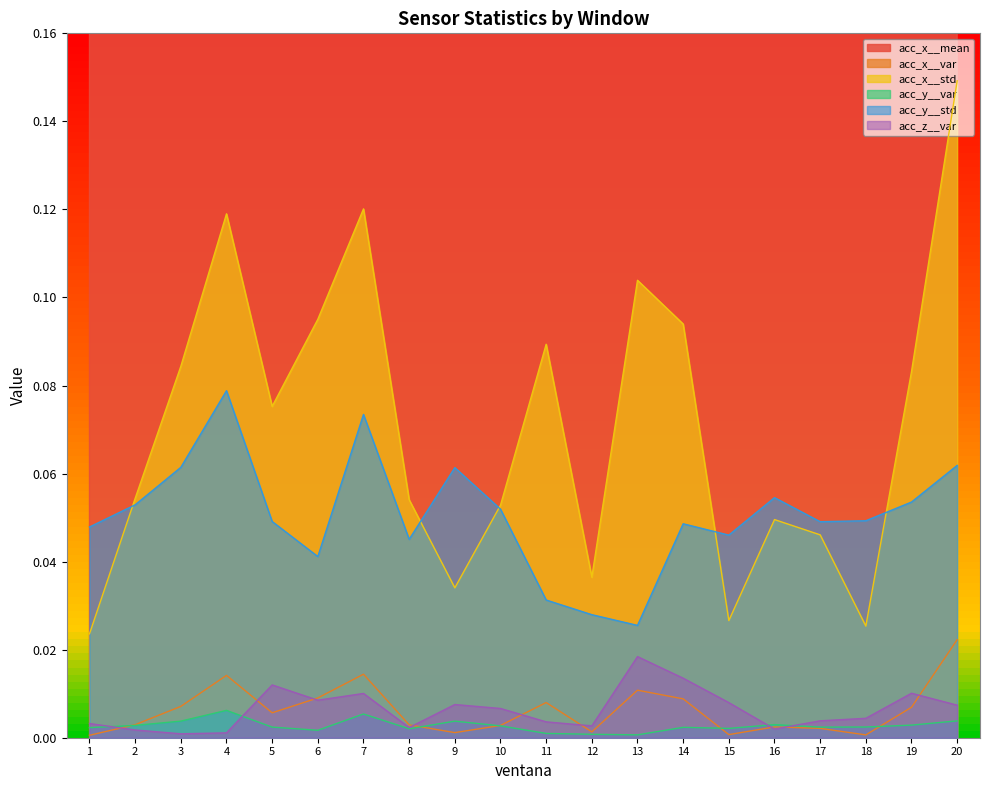

True or false: acc_y__std and acc_z__var cross at least once.

False